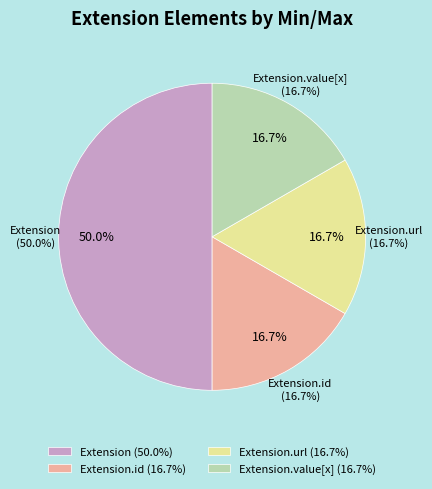

Between Extension.id and Extension.url, which is larger?

Extension.url